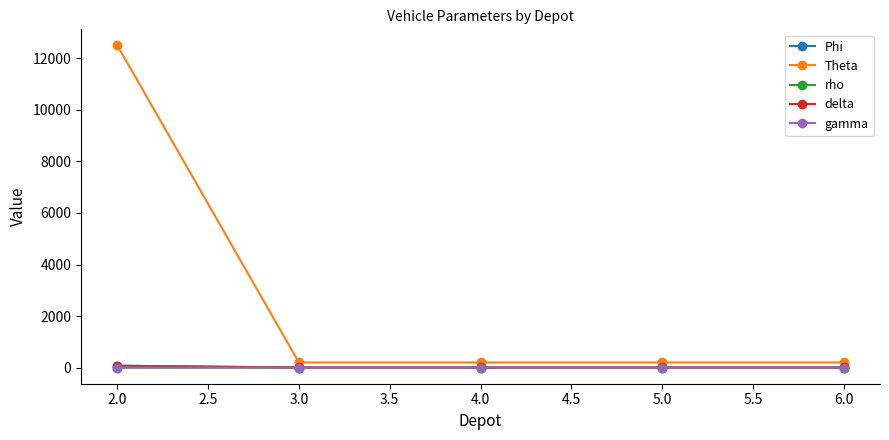

Which category has the highest value across all series?

2.0